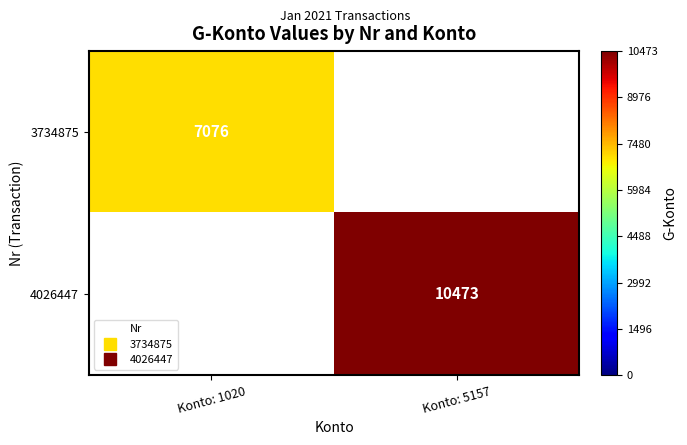

Which category has the lowest value across all series?

Konto: 5157